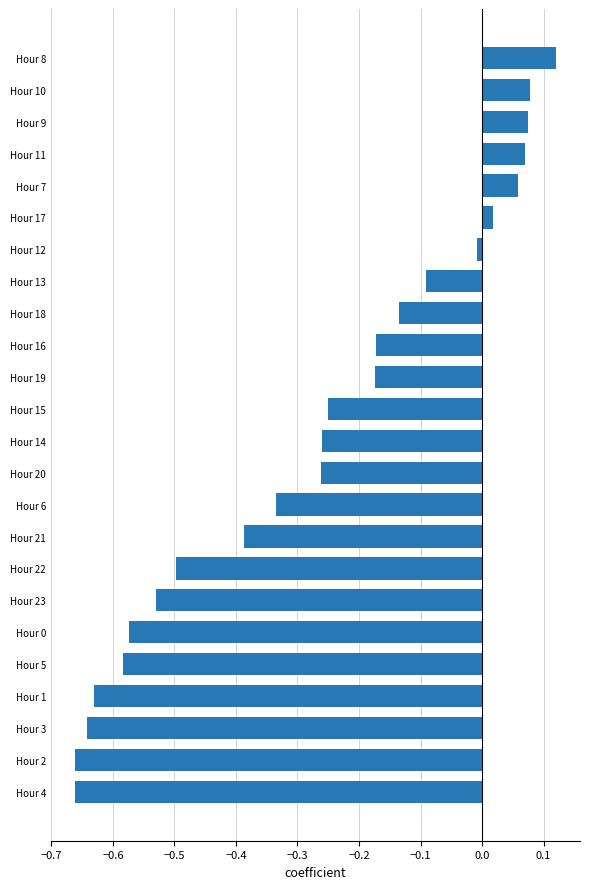

What is the difference between the second highest and minimum values?

0.7